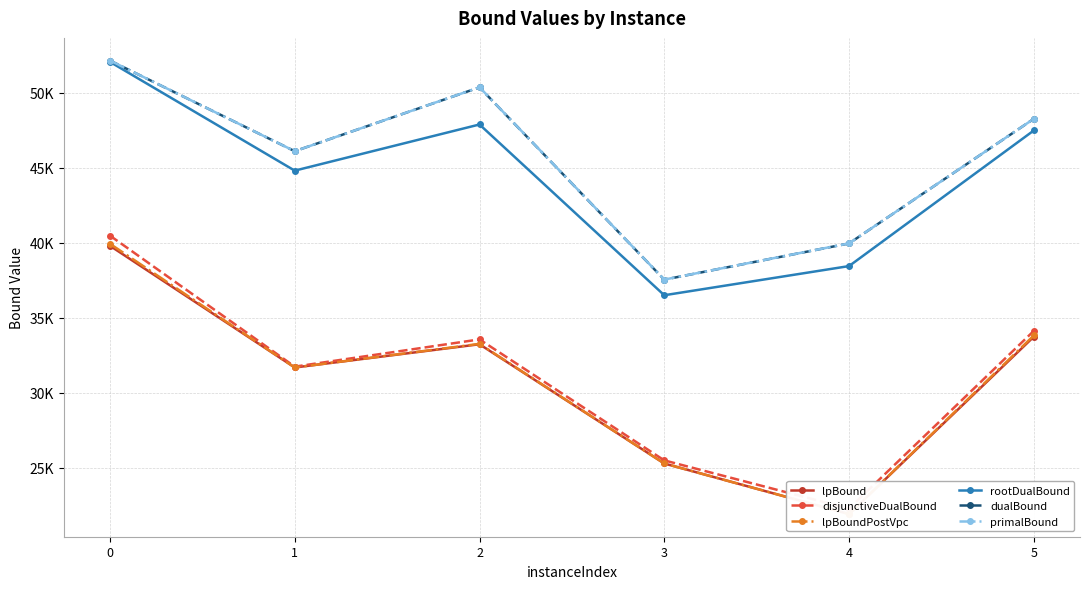

At how many categories does at least one series exceed 35330?

6